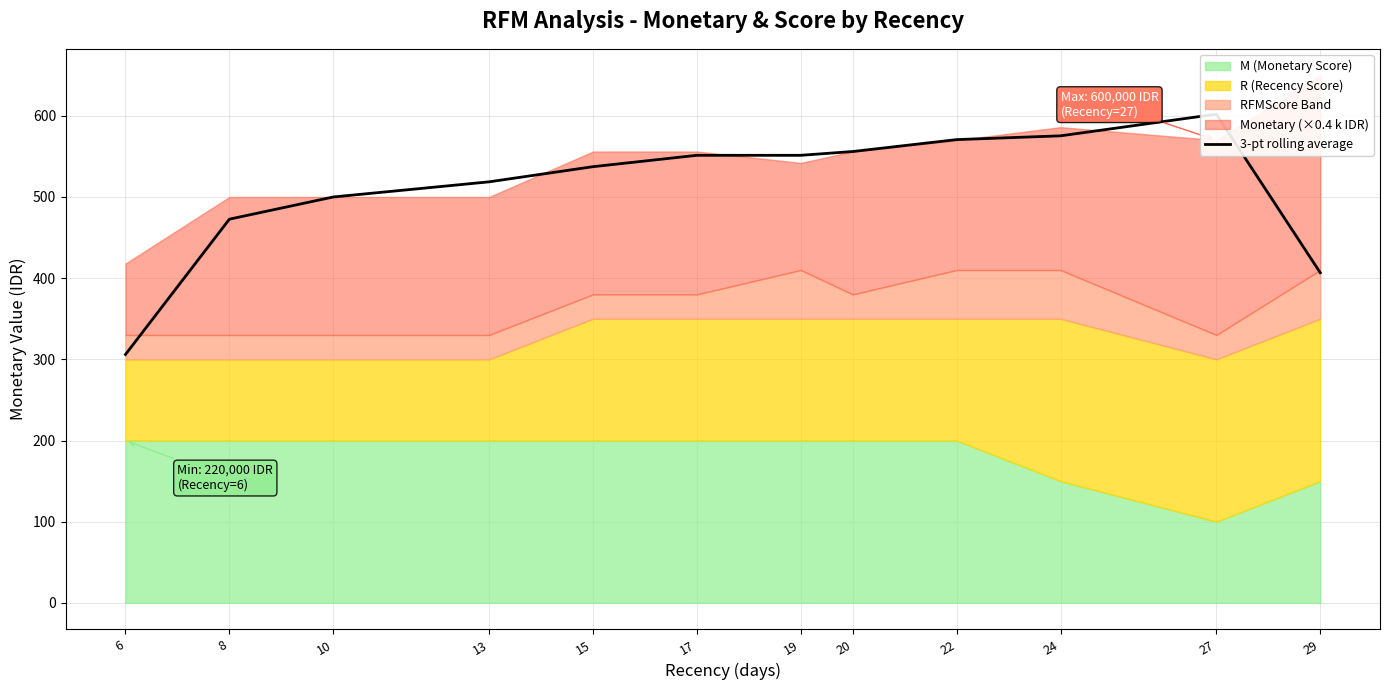

The chart shows a value of 769.6 at 15. True or false?

False